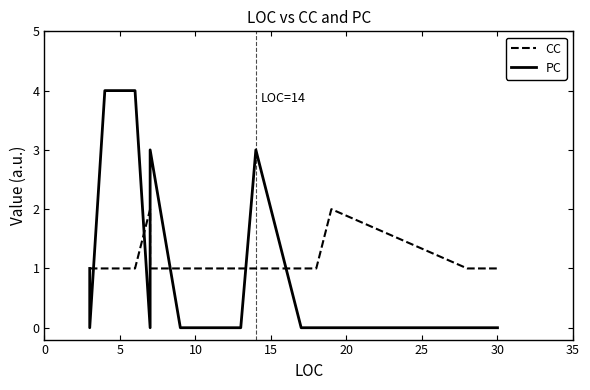

What are all the series names shown in the legend?

CC, PC